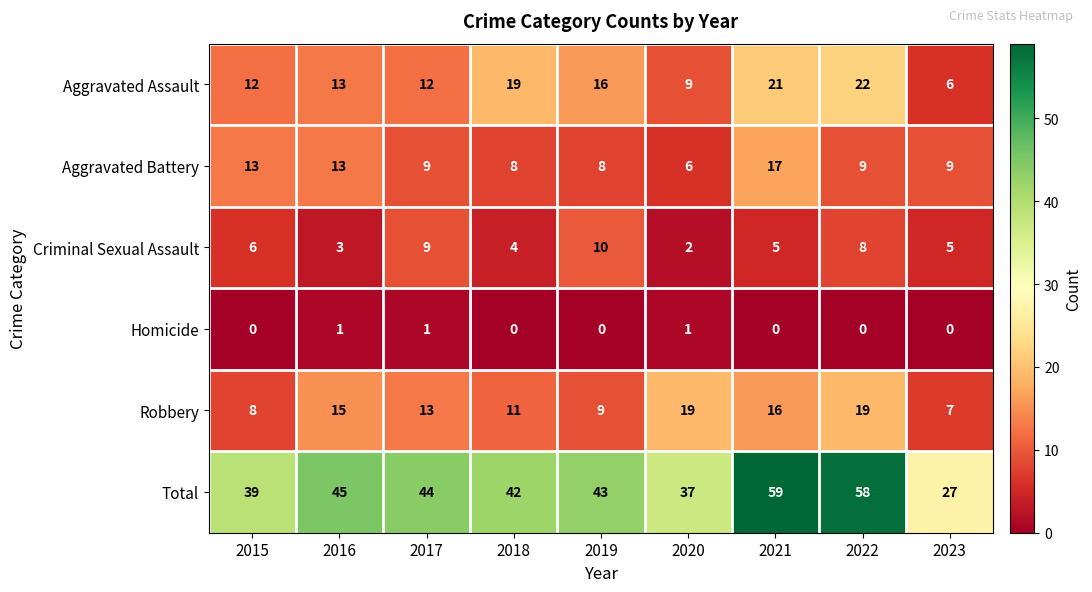

Which label corresponds to the largest value in the chart?

2021